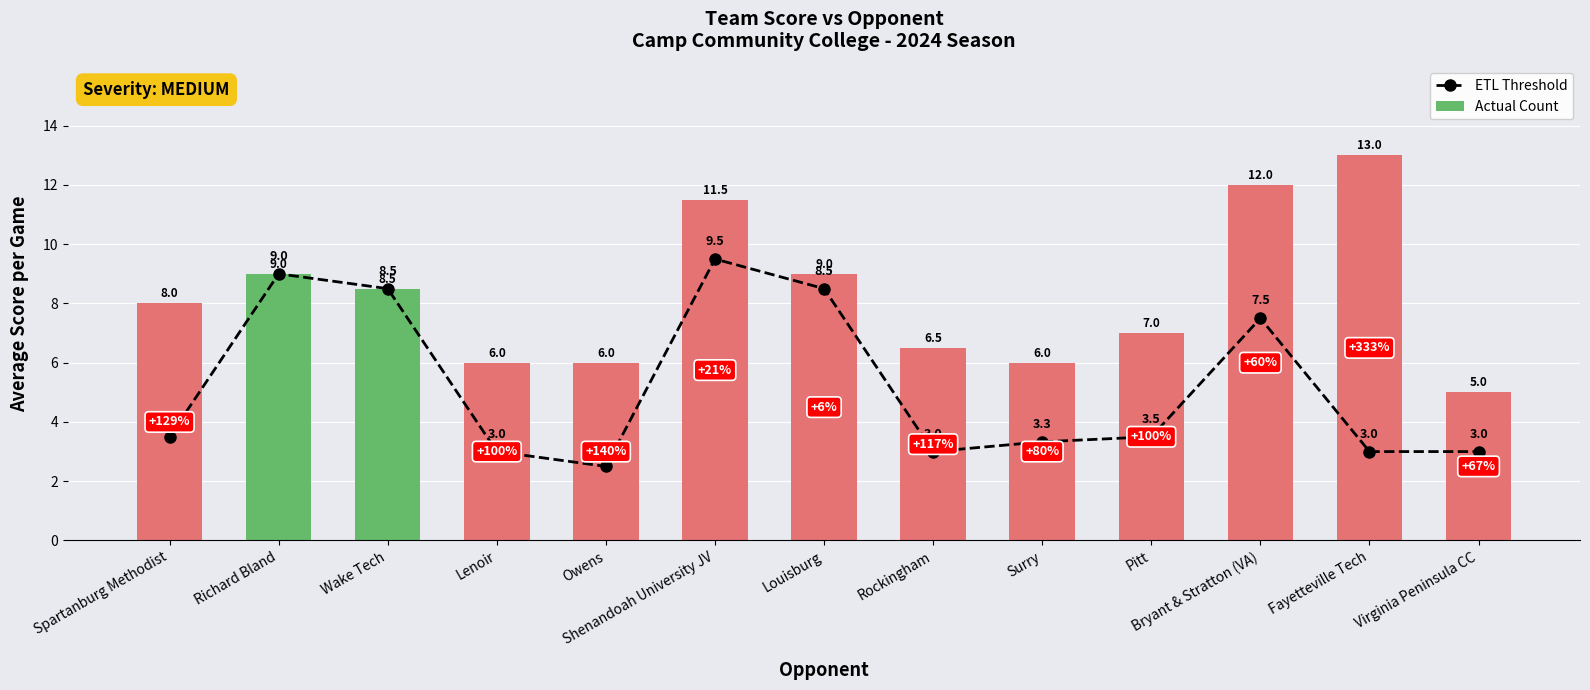

What is the value of the Actual Count bar at the 12th from the left?

13.0